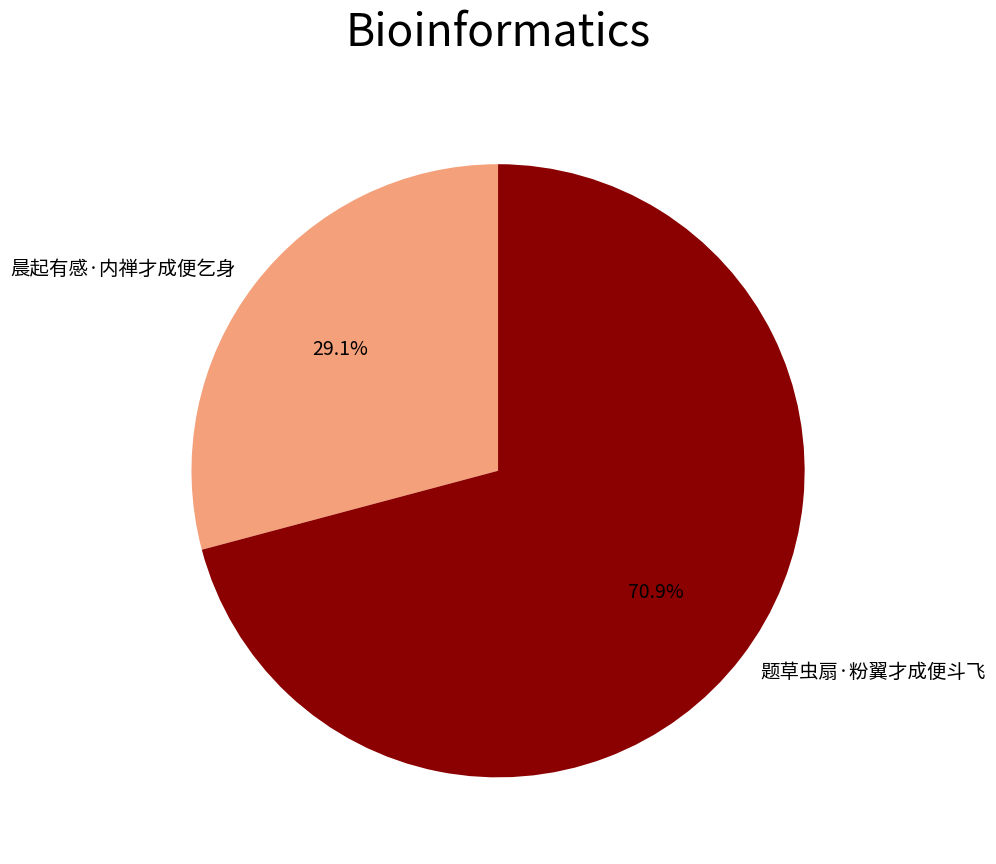

Which category has the biggest portion of the pie?

题草虫扇·粉翼才成便斗飞